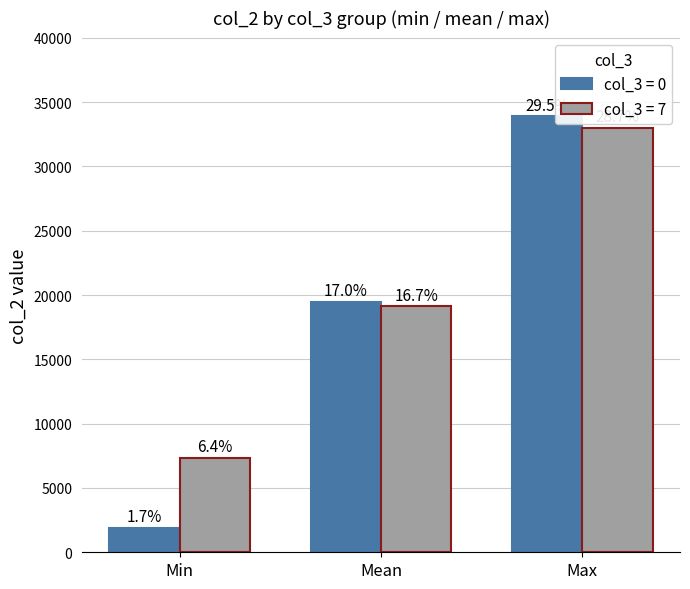

Does the chart contain any negative values?

No